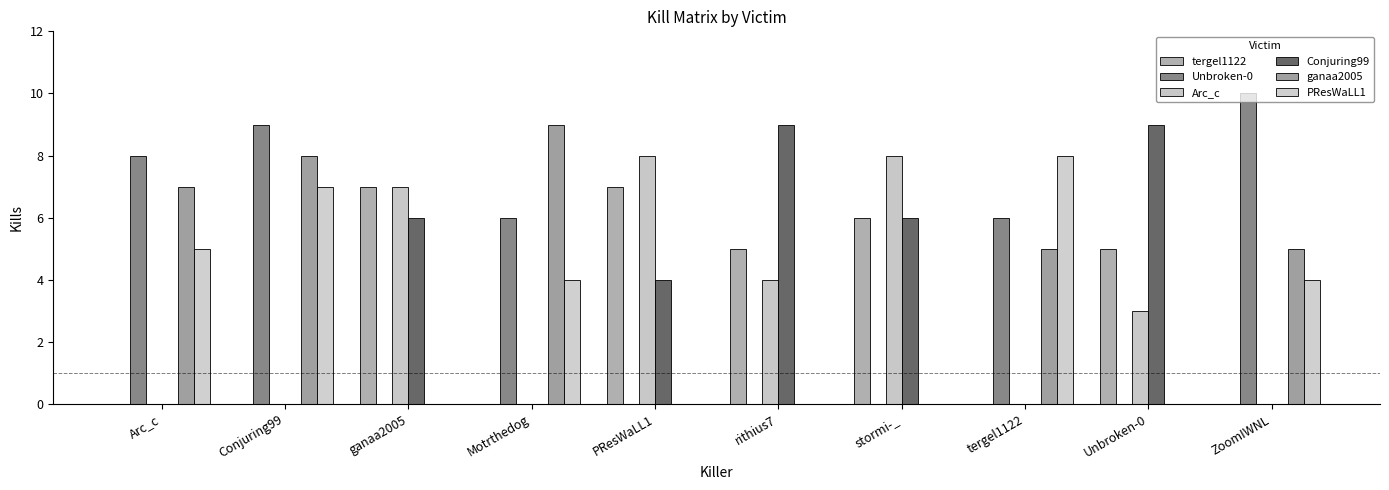

What is the average value of the tergel1122 series?

3